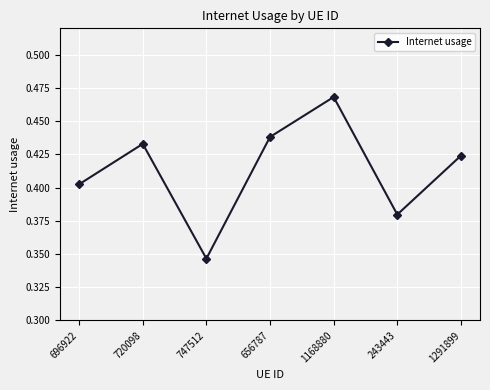

What is the label of the 2nd point from the right?

243443